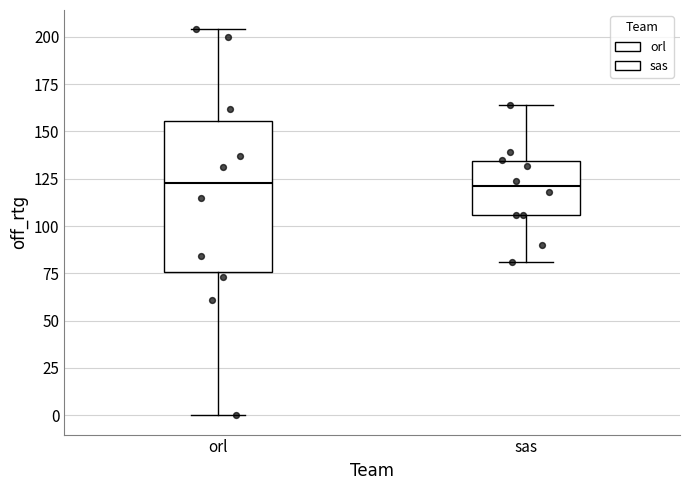

Which box is the tallest, from its lower edge to its upper edge?

orl